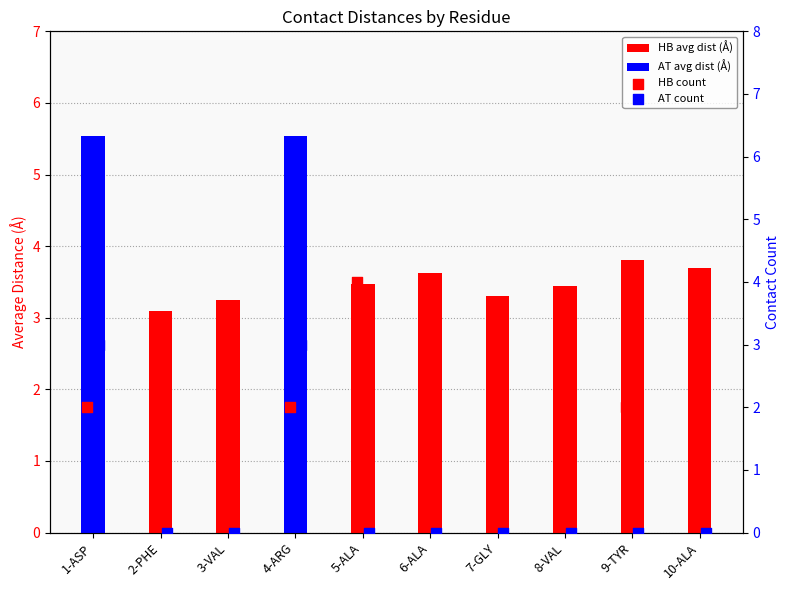

At how many categories does at least one series exceed 4?

2